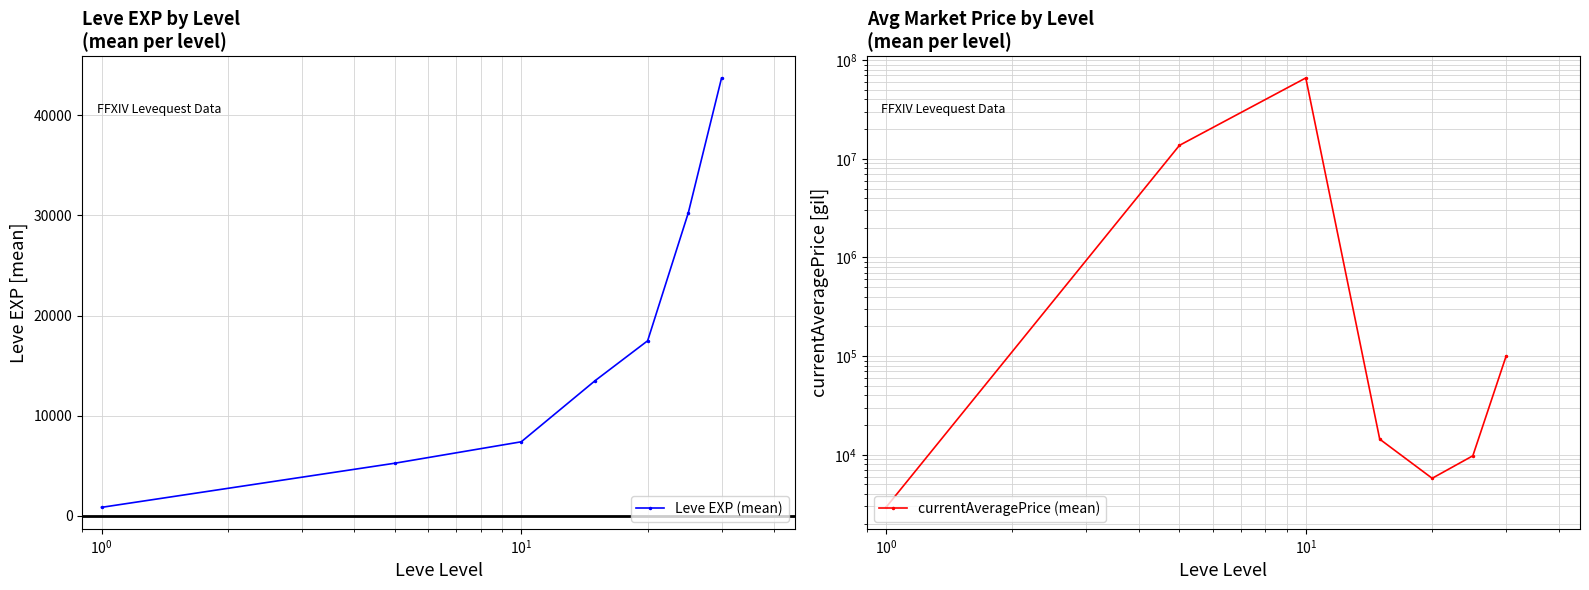

What is the sum of all Leve EXP (mean) values?

118511.7